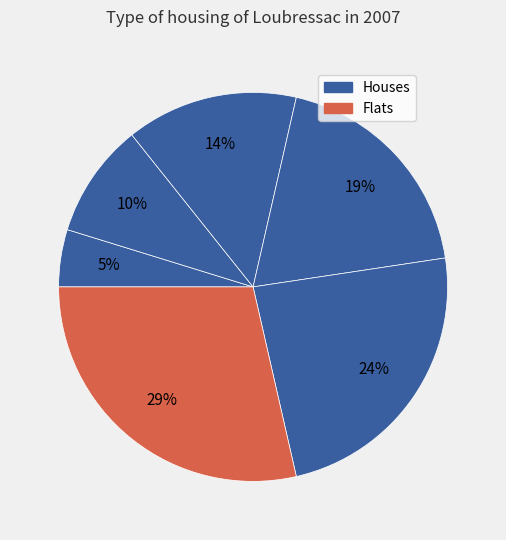

How many segments does this pie chart have?

6